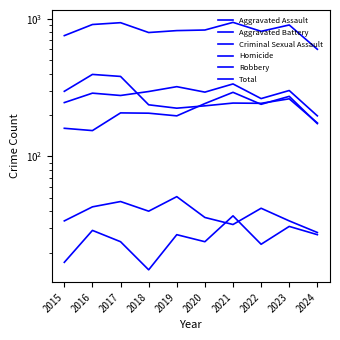

What is the difference between the highest and lowest values at 2021?

909